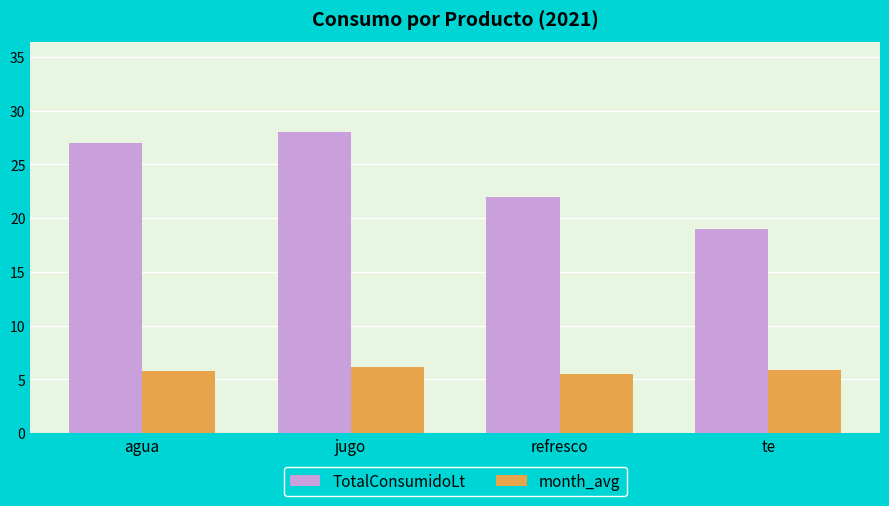

What is the greatest value displayed?

28.0